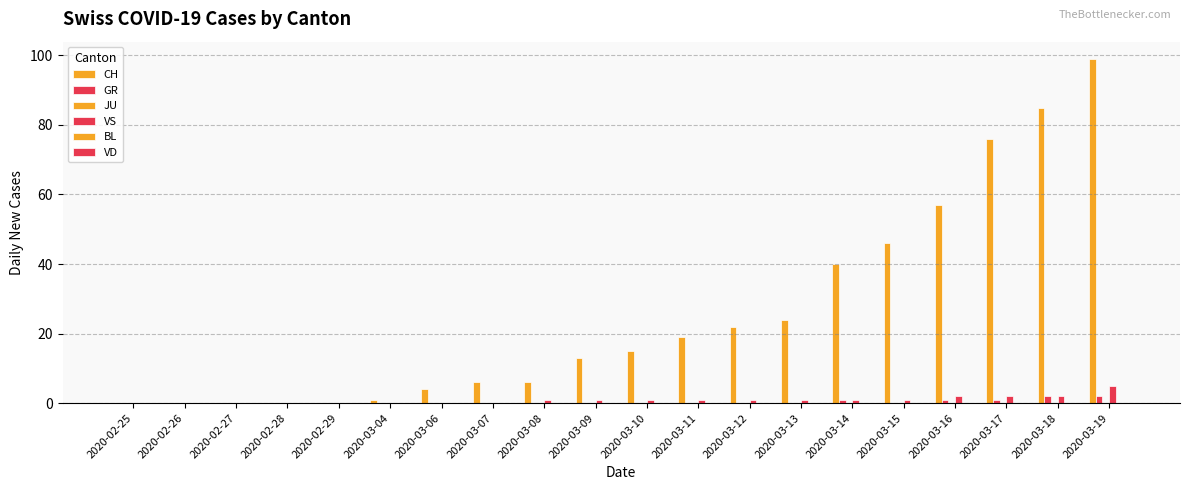

How many series are shown in this chart?

3